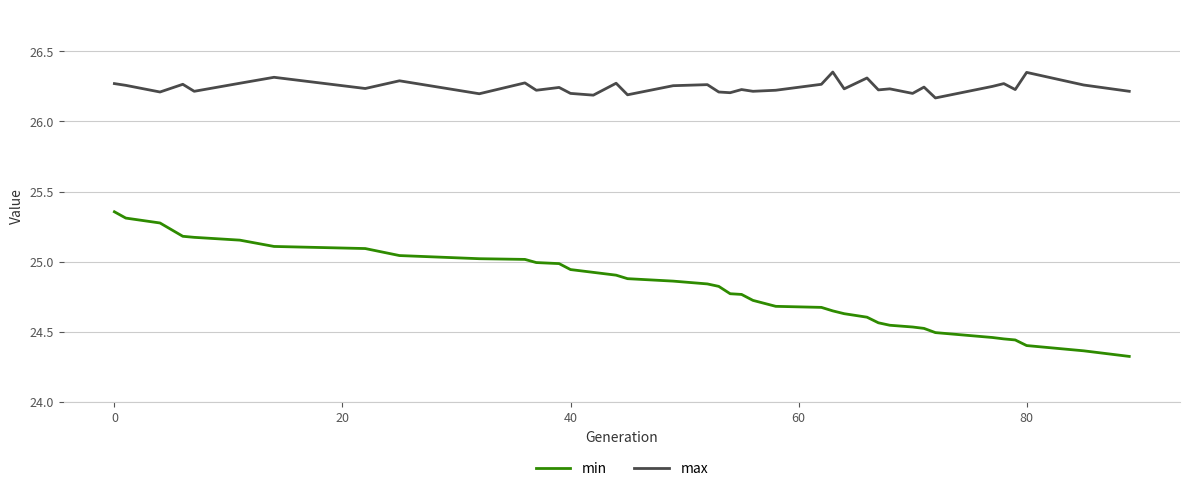

True or false: max and min cross at least once.

False